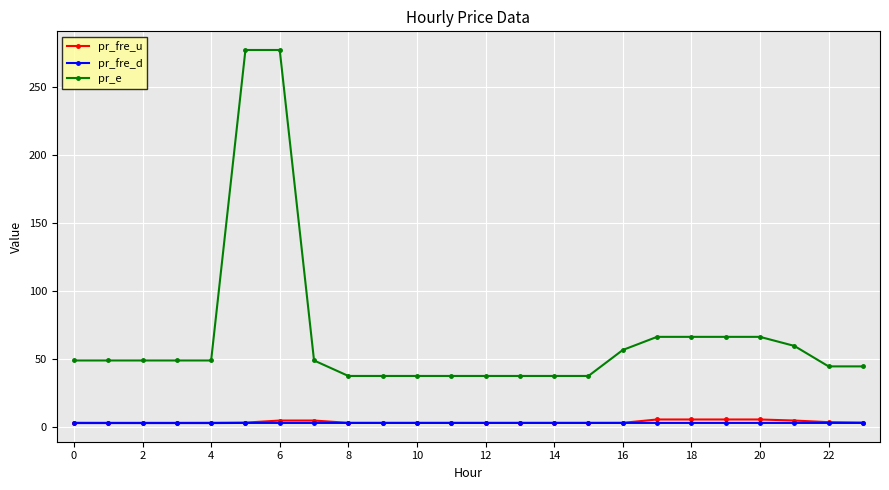

Which series has the widest spread of values?

pr_e